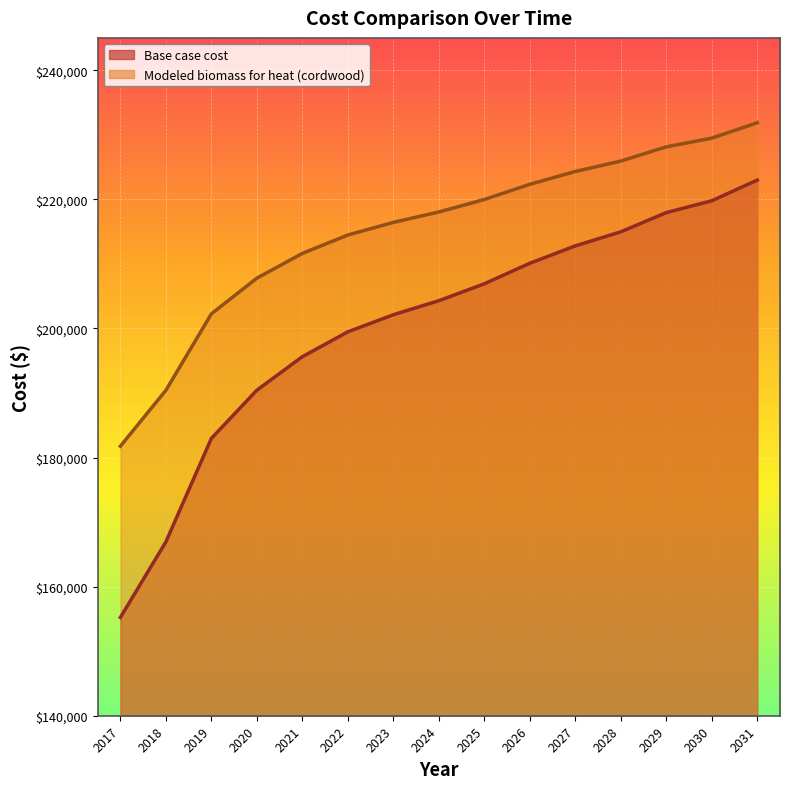

At which label does Modeled biomass for heat (cordwood) first exceed 218031?

2024